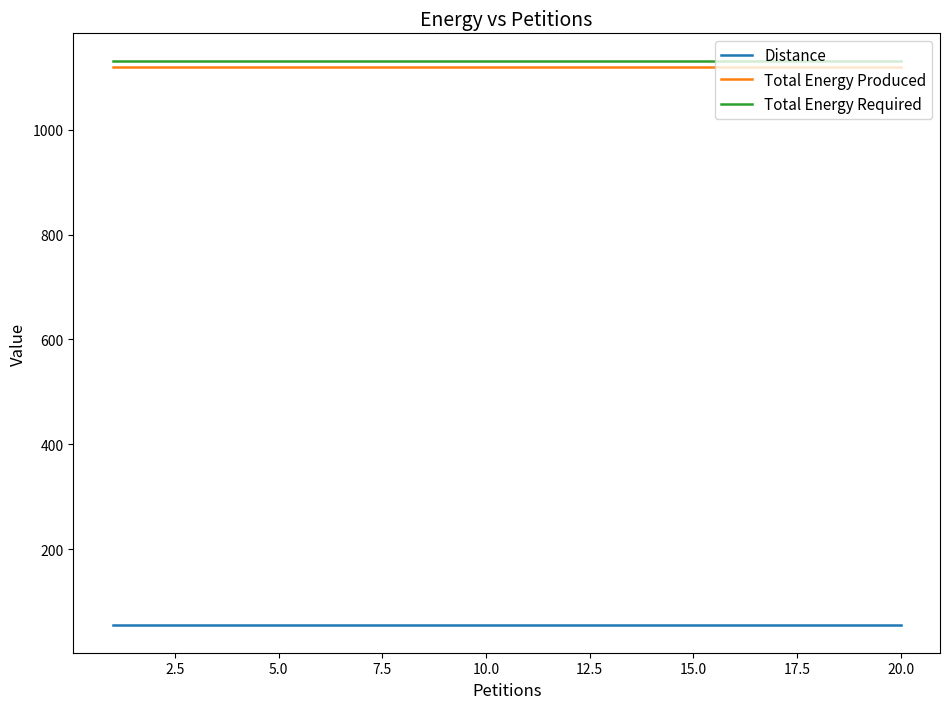

What is the maximum value shown in the chart?

1130